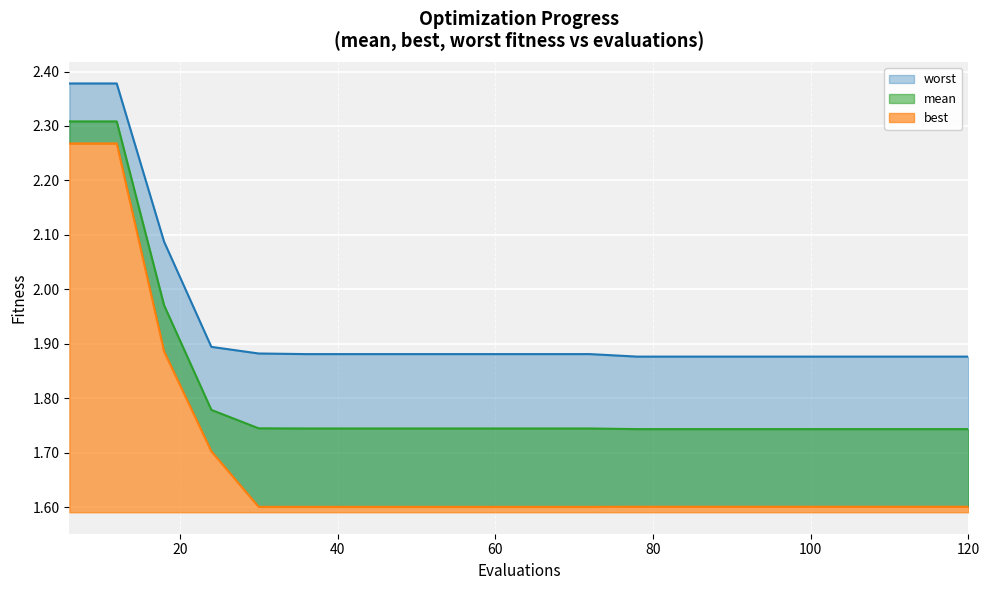

What is the difference between the second highest and minimum values in the mean series?

0.6